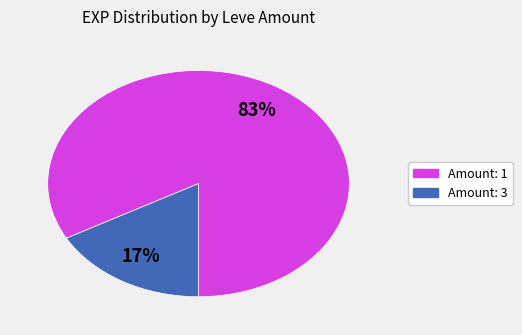

Count the number of slices in the pie.

2